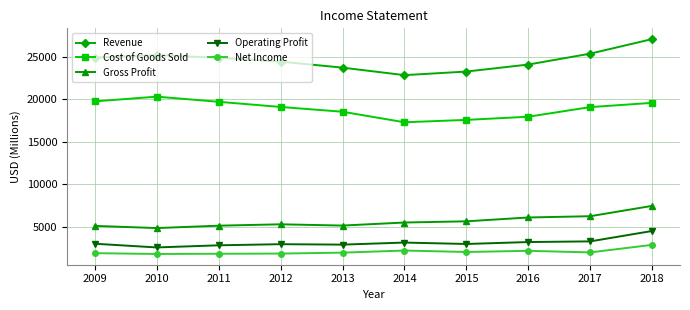

True or false: Net Income and Operating Profit cross at least once.

False